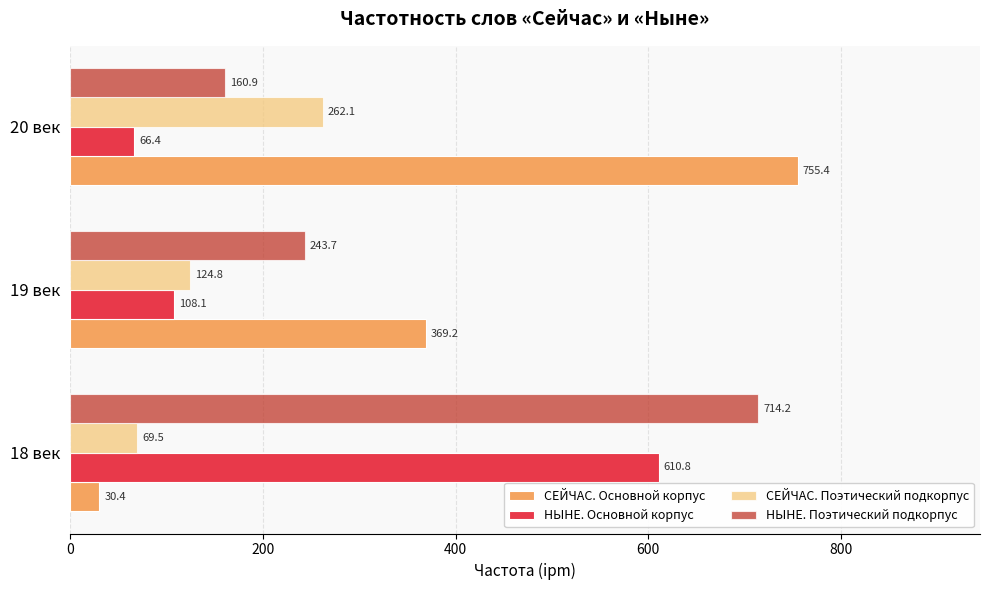

Rank the series by their maximum value, from highest to lowest.

СЕЙЧАС. Основной корпус, НЫНЕ. Поэтический подкорпус, НЫНЕ. Основной корпус, СЕЙЧАС. Поэтический подкорпус